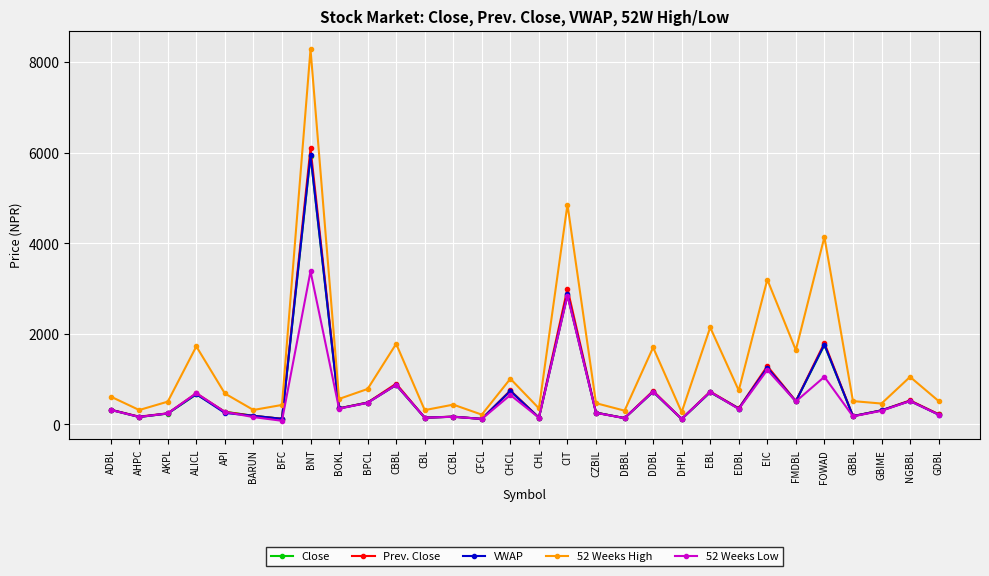

After their last crossing, which series has the higher values: Close or VWAP?

Close